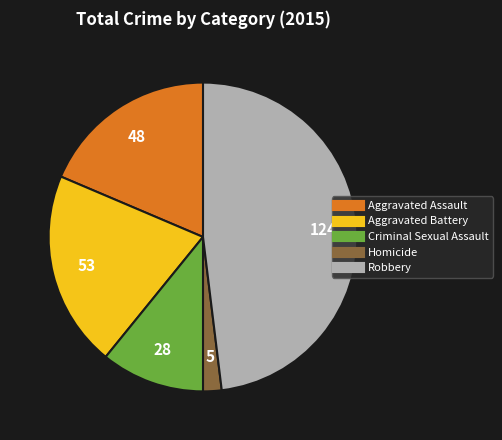

Which has a higher value, Homicide or Aggravated Battery?

Aggravated Battery